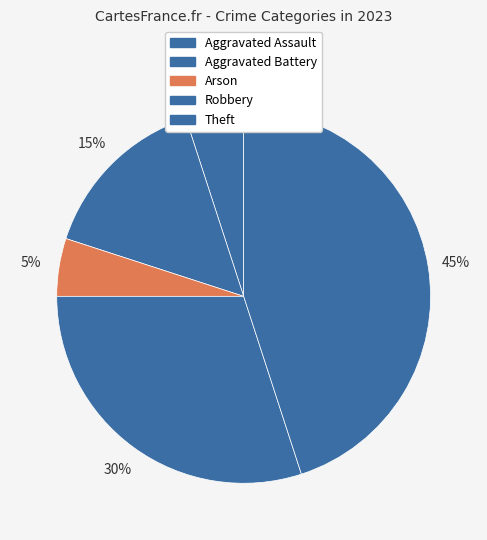

To the nearest percent, what percentage of the pie is Arson?

5%